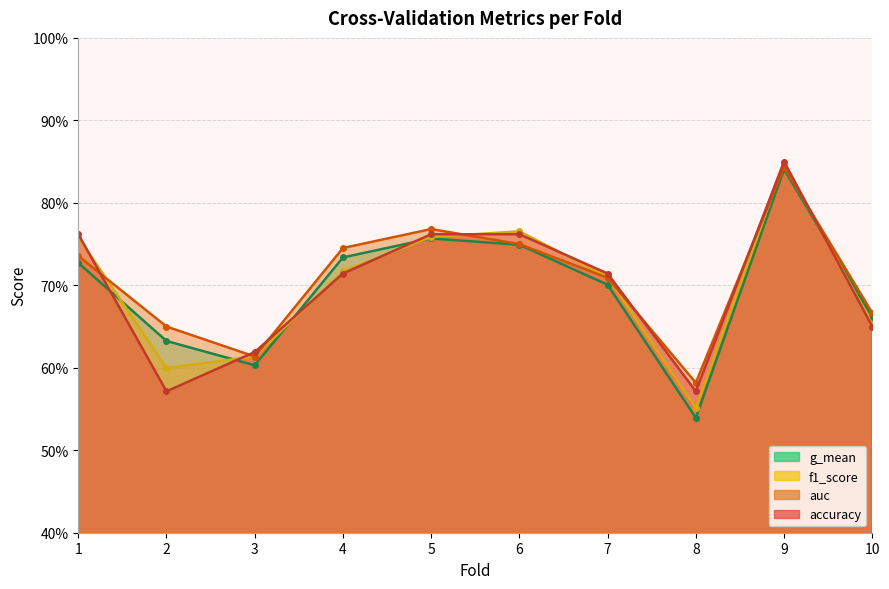

How many intersections are there between g_mean and f1_score?

5